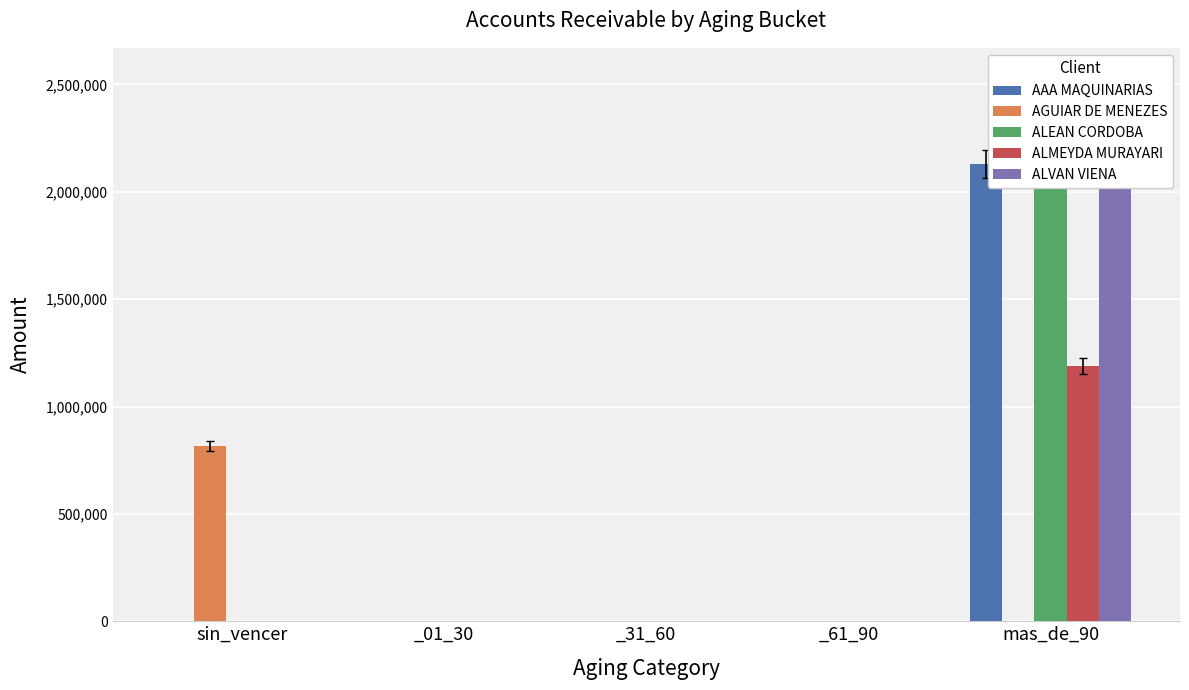

Rank the series at _31_60 from lowest to highest value.

AAA MAQUINARIAS, AGUIAR DE MENEZES, ALEAN CORDOBA, ALMEYDA MURAYARI, ALVAN VIENA